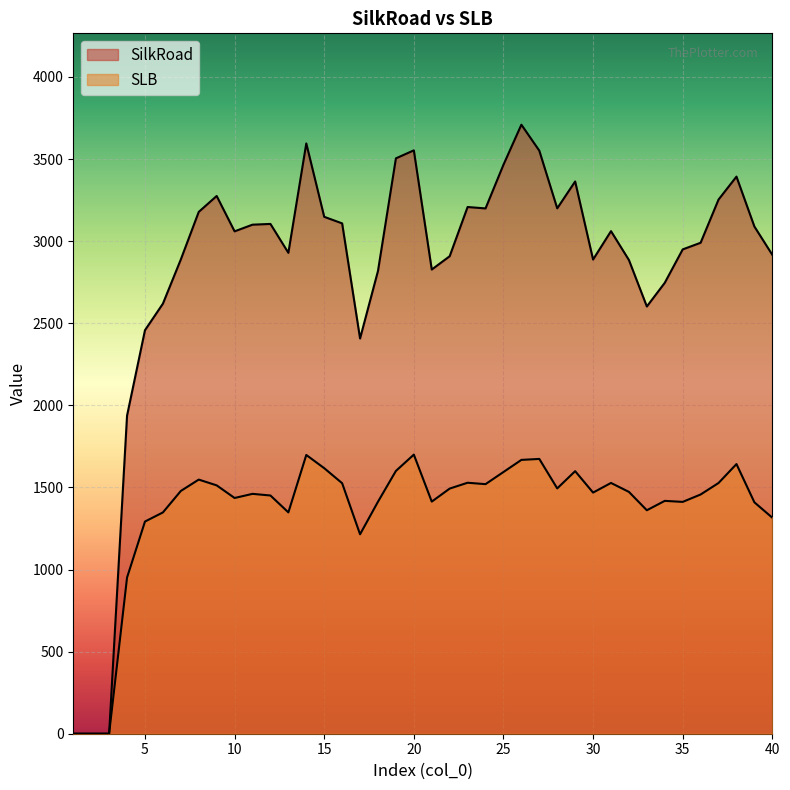

True or false: SilkRoad has a value of 1645.0 at 17.

False